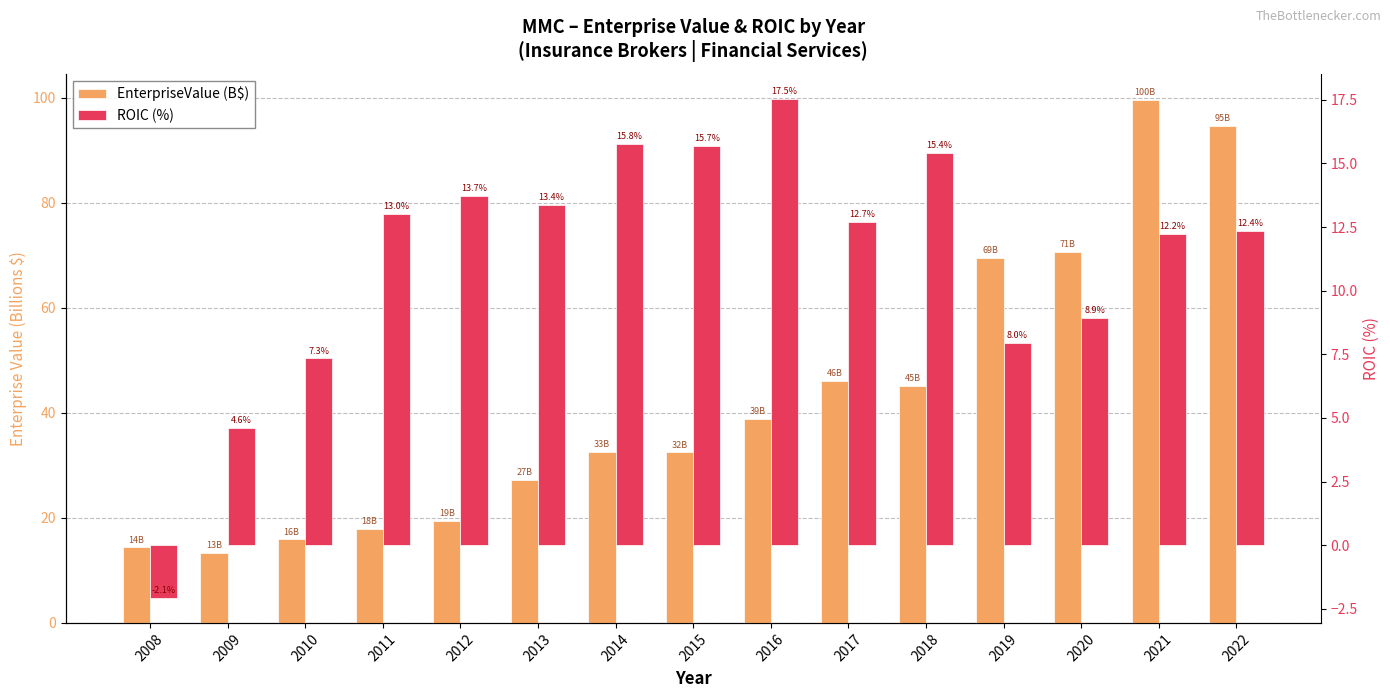

What is the difference between the EnterpriseValue (B$) values at 2019 and 2022?

25.2